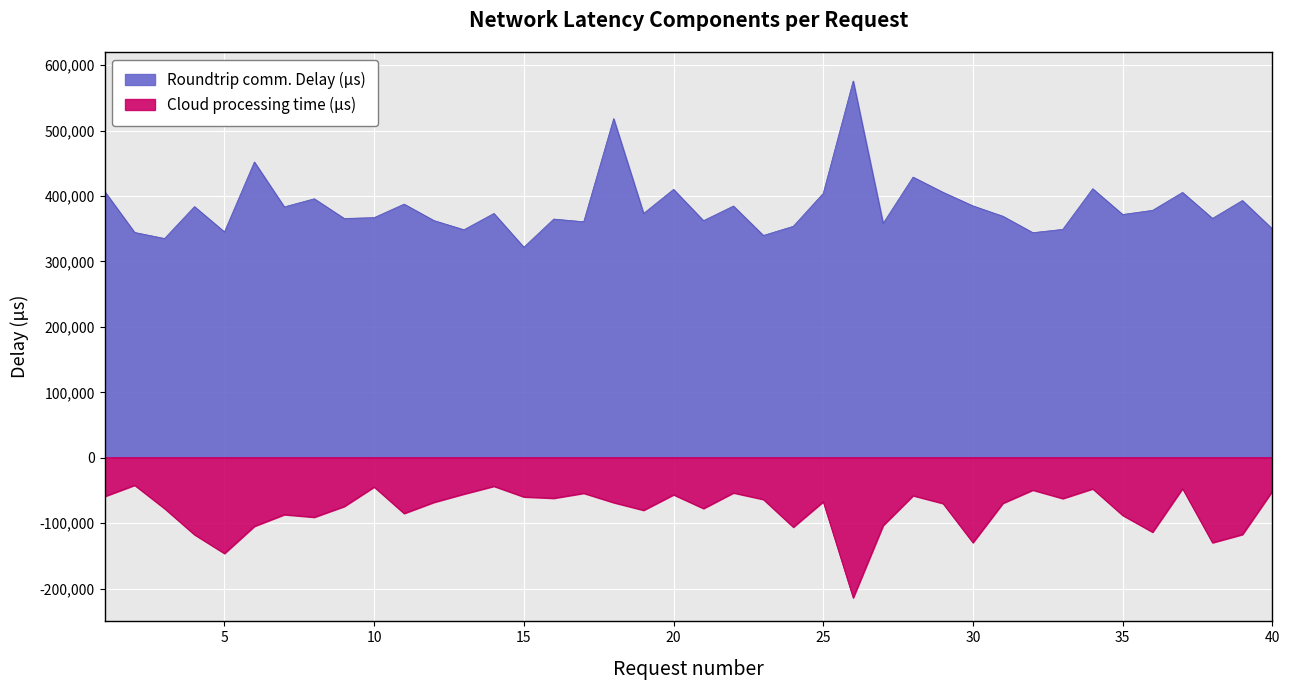

List the series in order of their overall mean, lowest first.

Cloud processing time (μs), Roundtrip comm. Delay (μs)